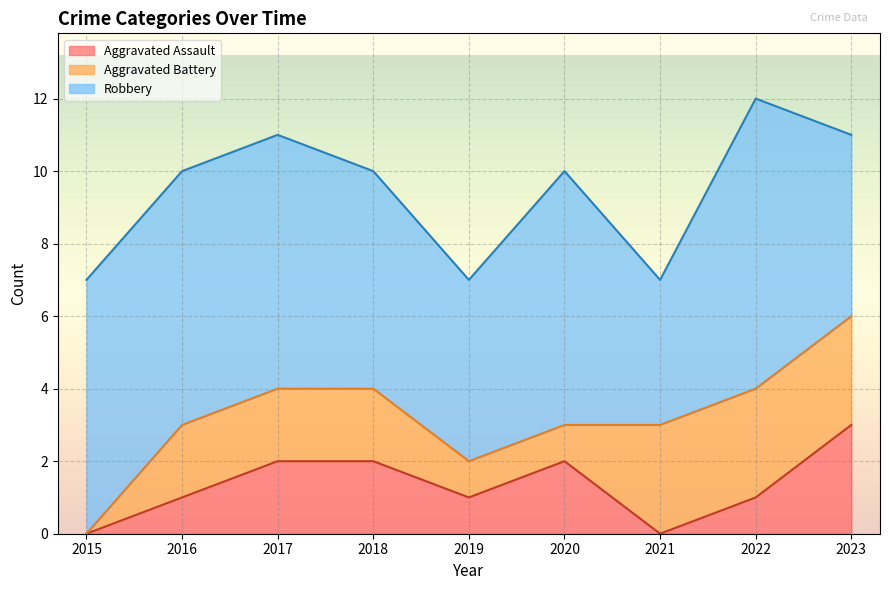

At which category is the sum across all series the highest?

2022